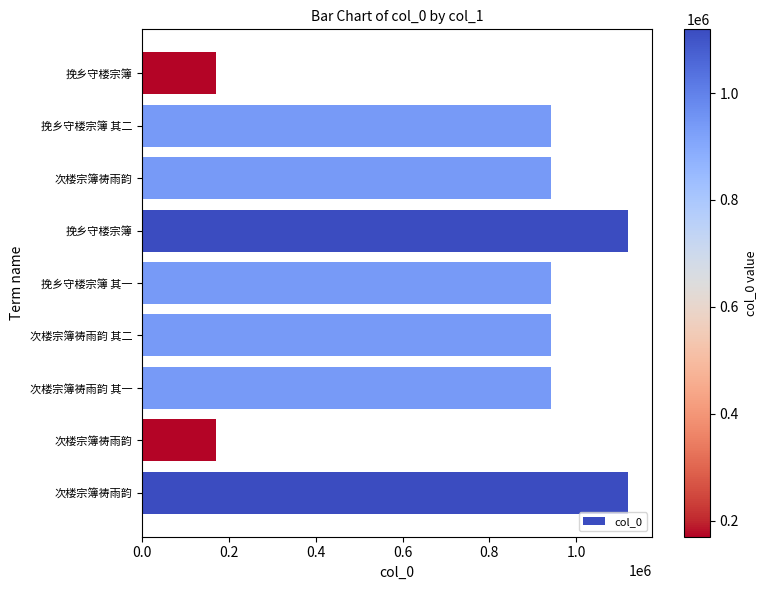

What is the difference between the maximum and second lowest values?

949051